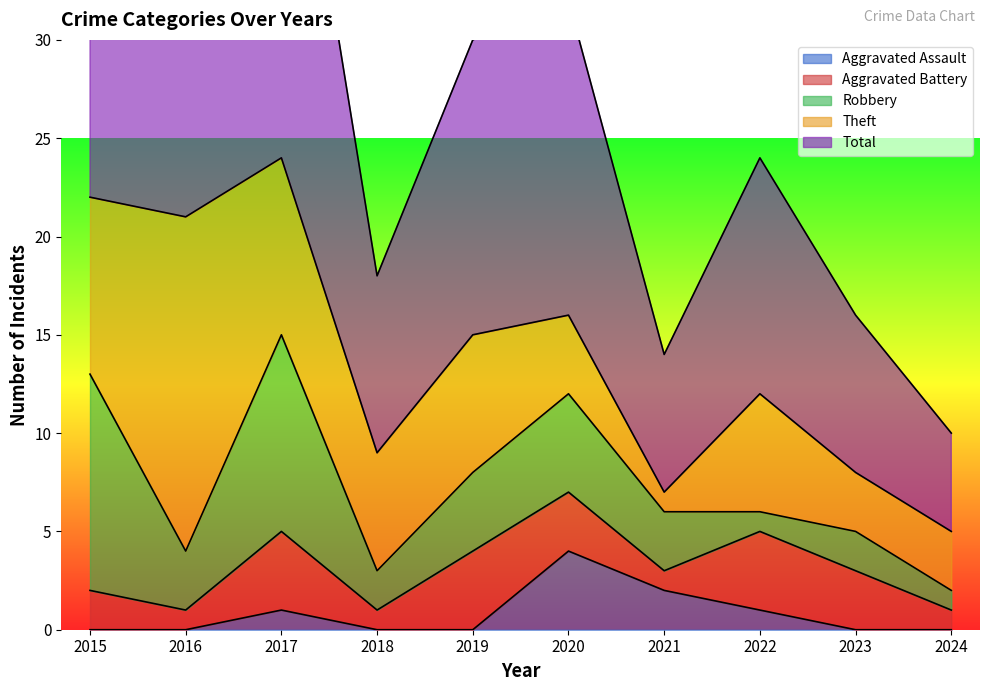

How many Aggravated Battery values are between 1 and 4?

10